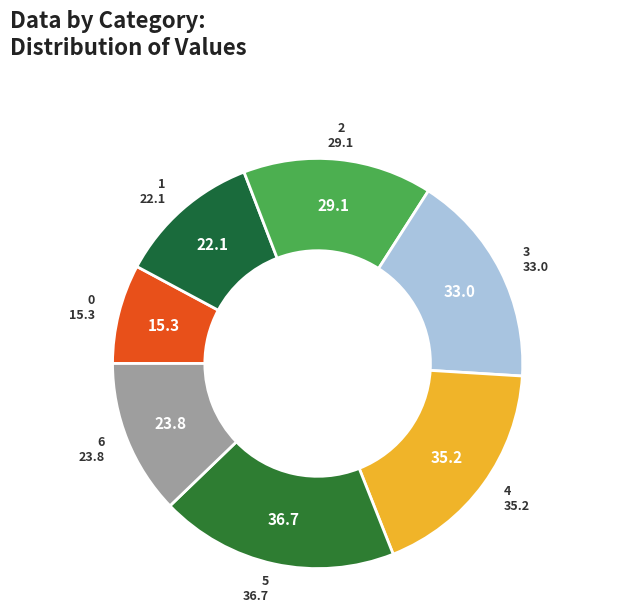

How many slices are in this pie chart?

7